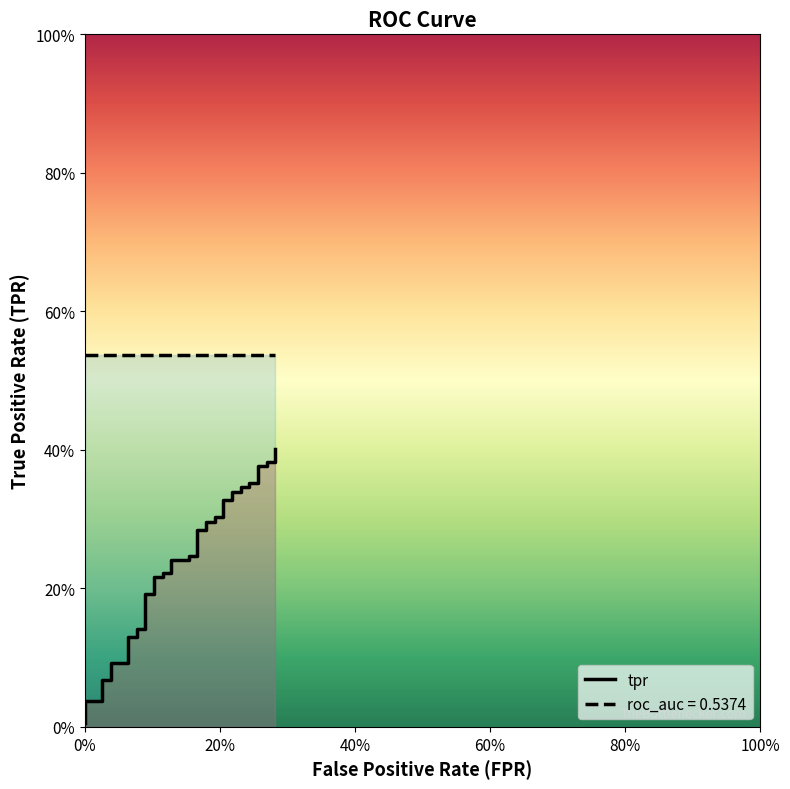

What is the greatest value displayed?

0.4